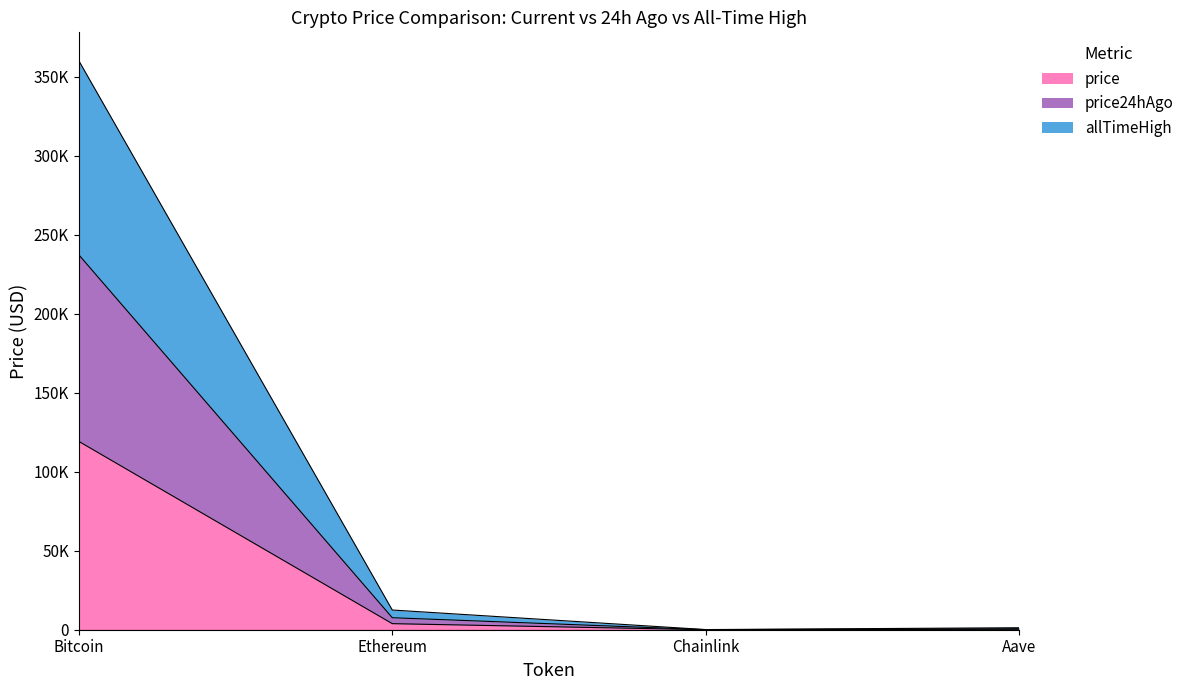

True or false: price and price24hAgo cross at least once.

False